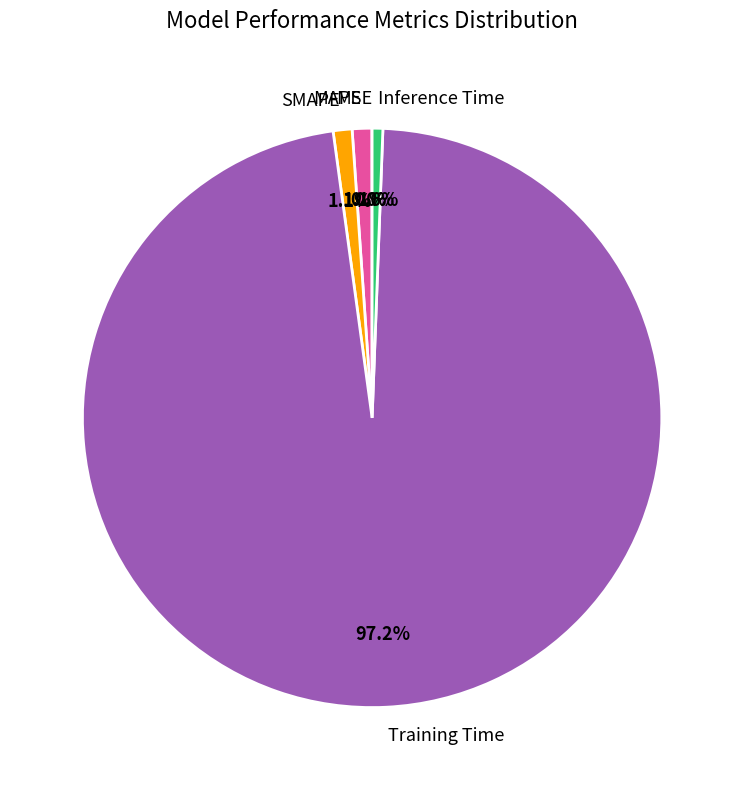

Do SMAPE and MAPE together represent more than half of the pie?

No